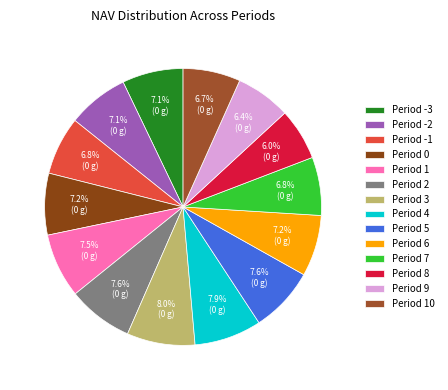

What is the smallest slice in the pie chart?

Period 8